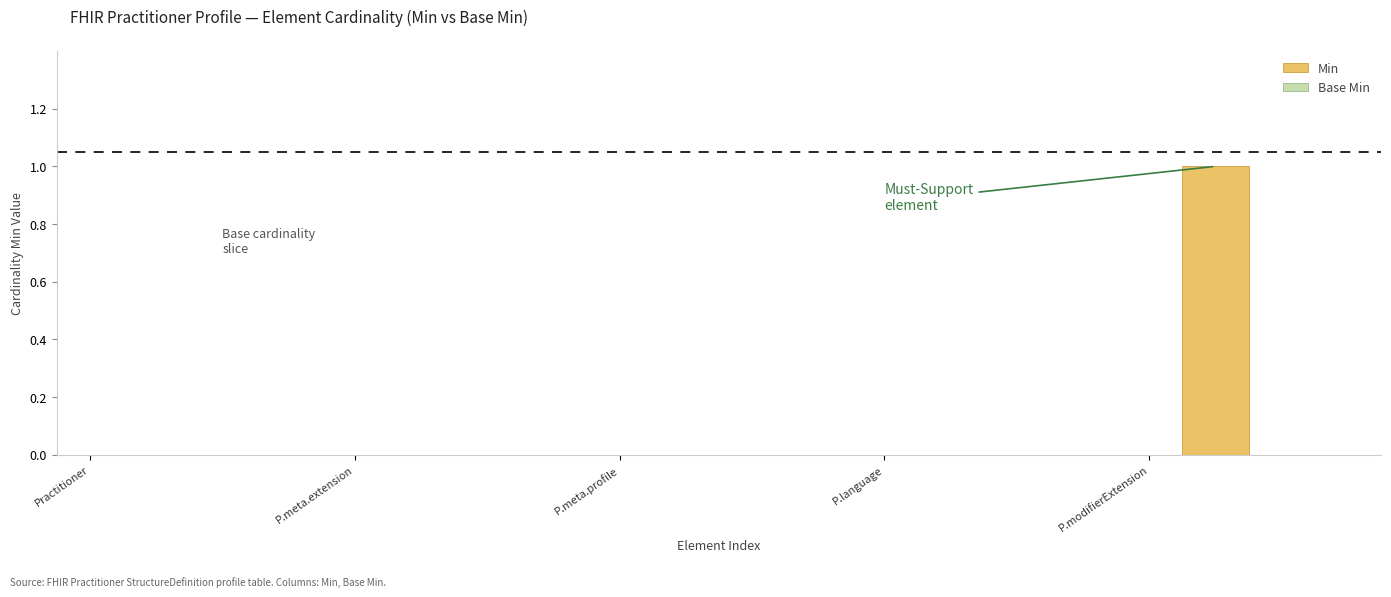

Reading right to left, list all the values displayed in this chart.

Min: 0	0	1	0	0	0	0	0	0	0	0	0	0	0	0	0	0	0	0	0
Base Min: 0	0	0	0	0	0	0	0	0	0	0	0	0	0	0	0	0	0	0	0